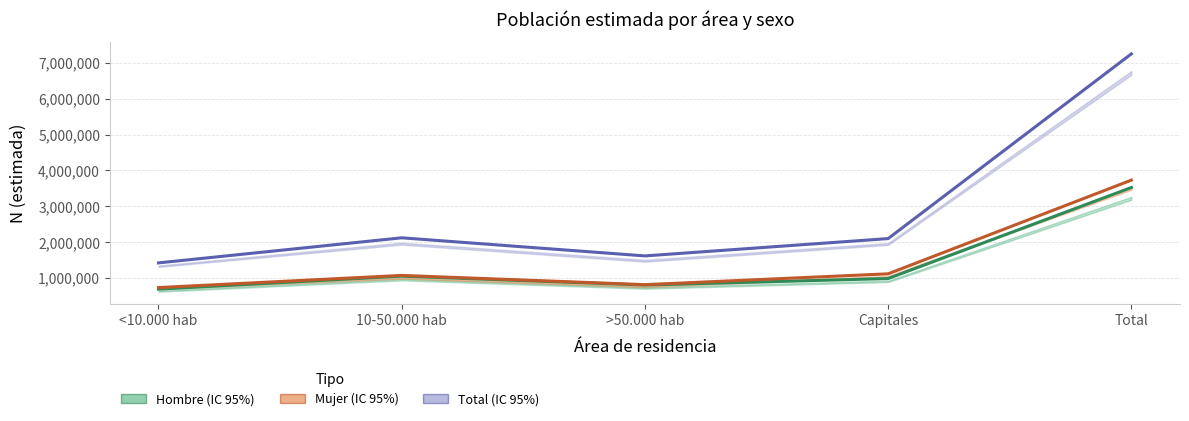

Count the number of data series in this chart.

3